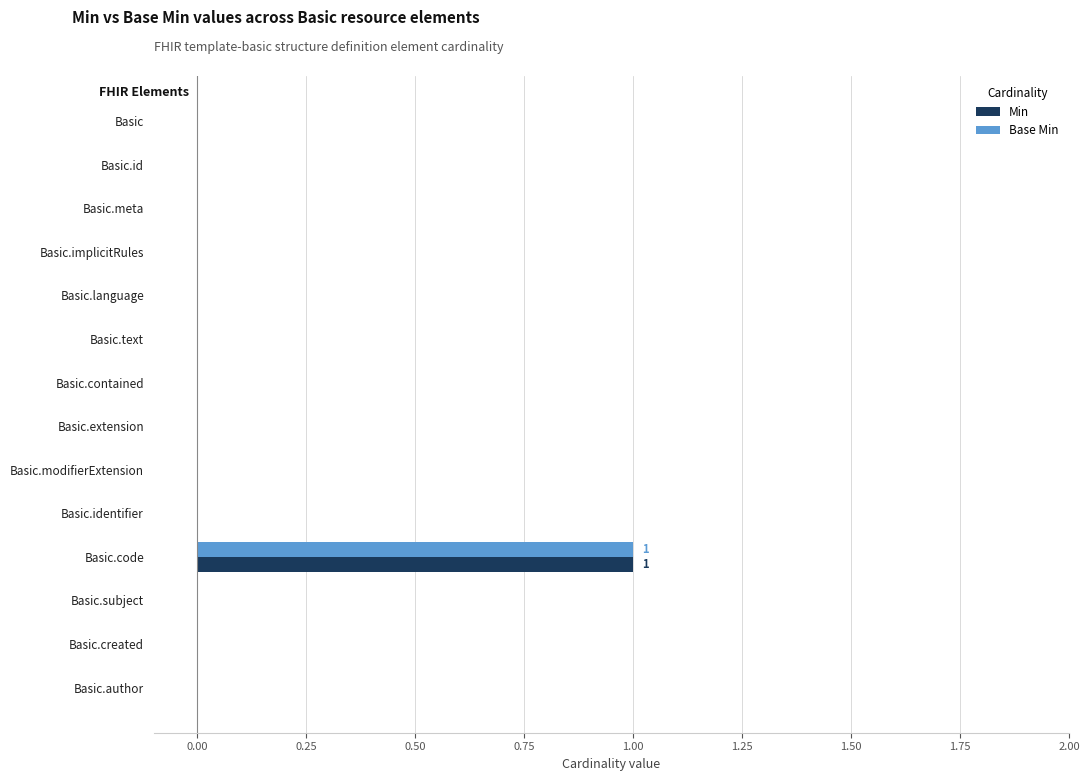

Is the value of Base Min at Basic.code greater than the value of Min at Basic.language?

Yes